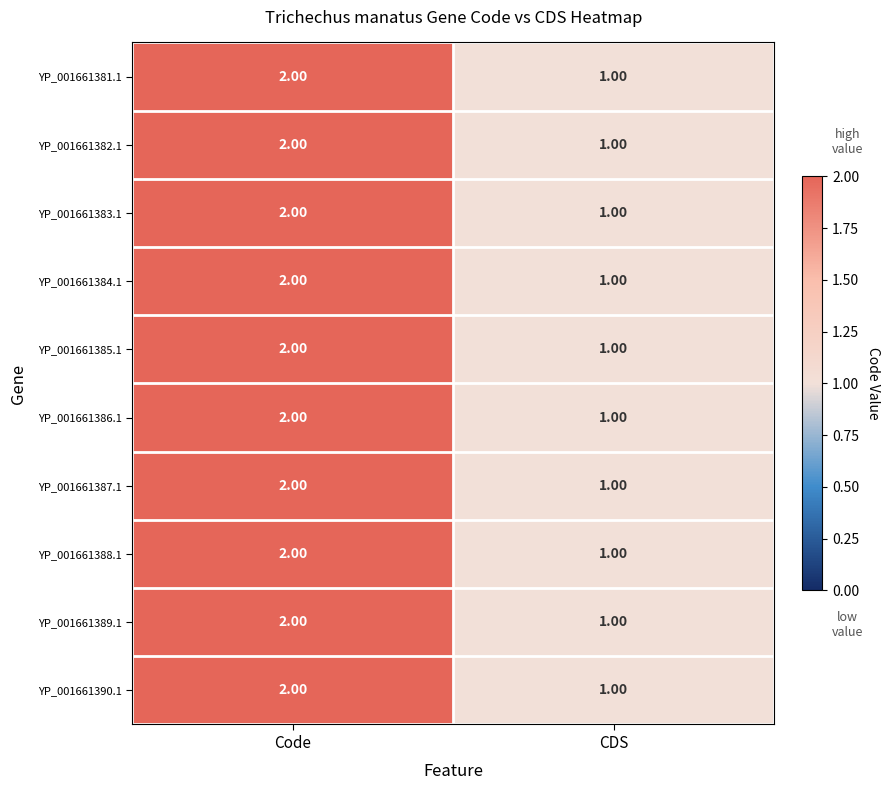

What is the total value across all series at Code?

20